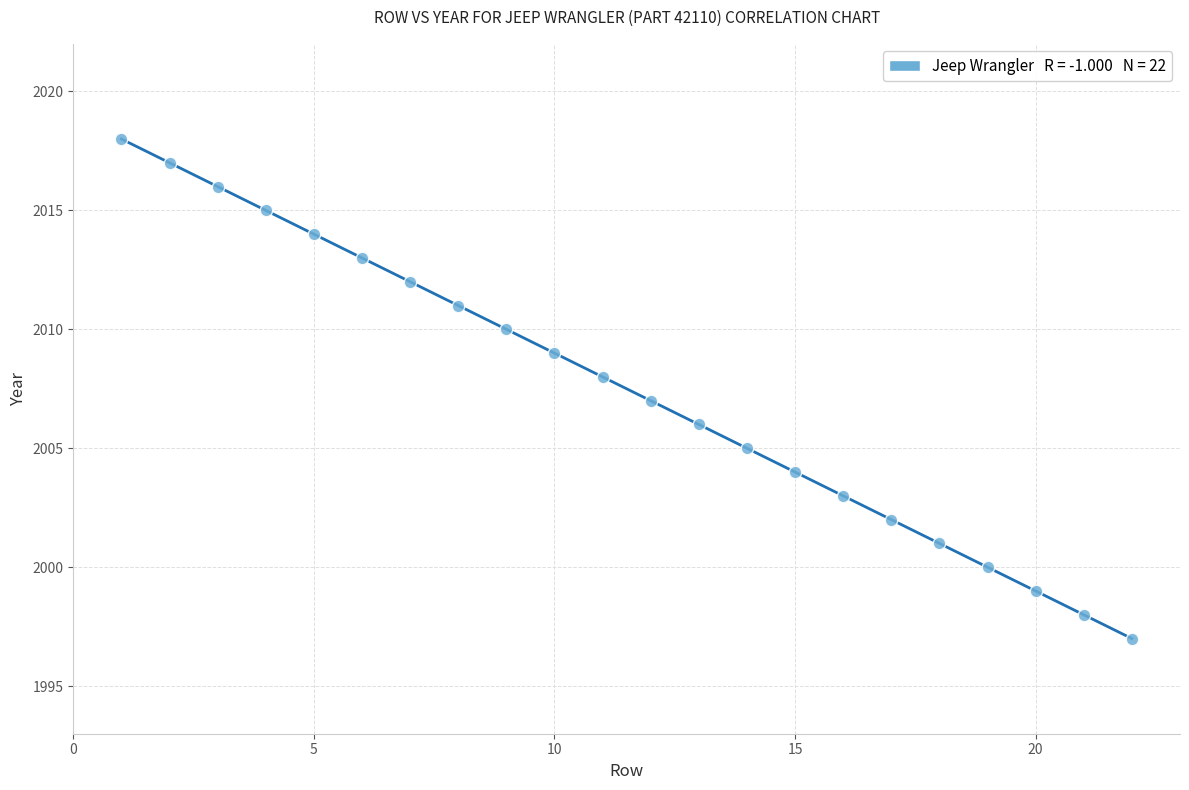

What is the range of X values (max minus min)?

21